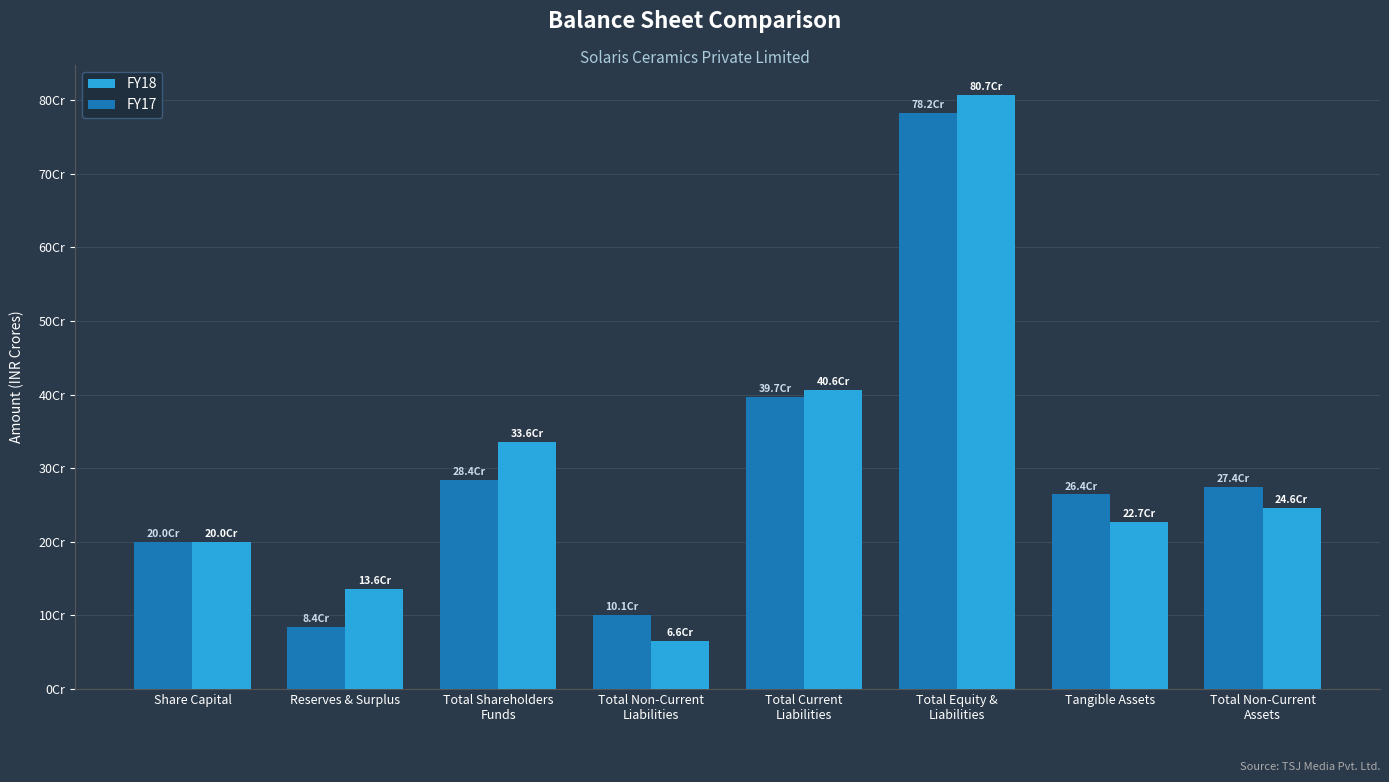

List the series in order of their peak value, highest first.

FY18, FY17